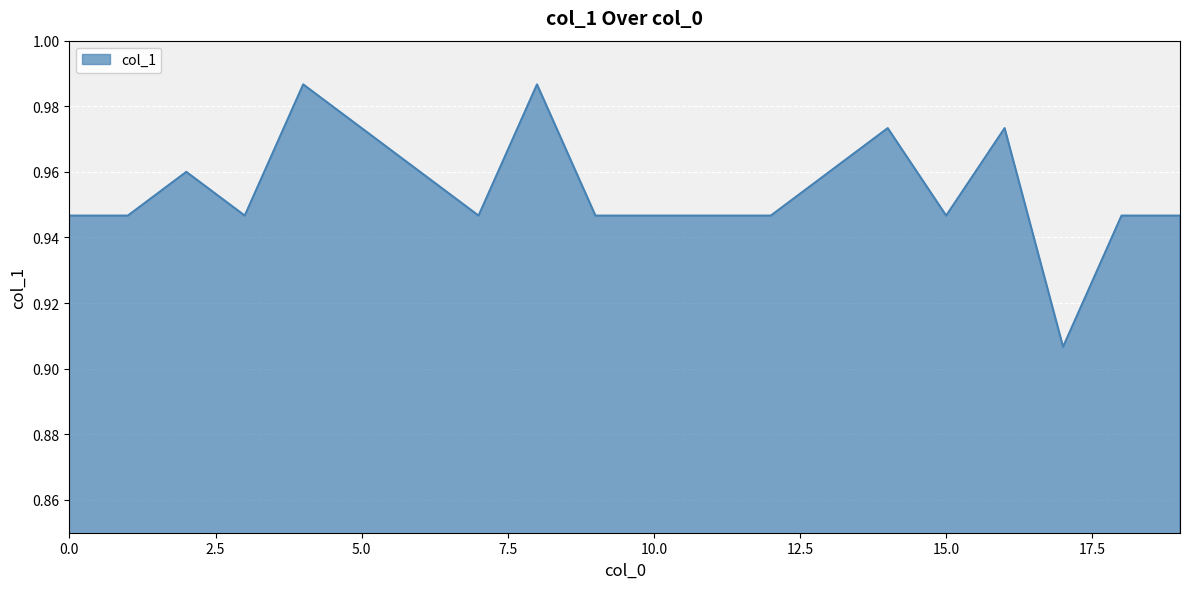

Does the chart have visible grid lines?

Yes